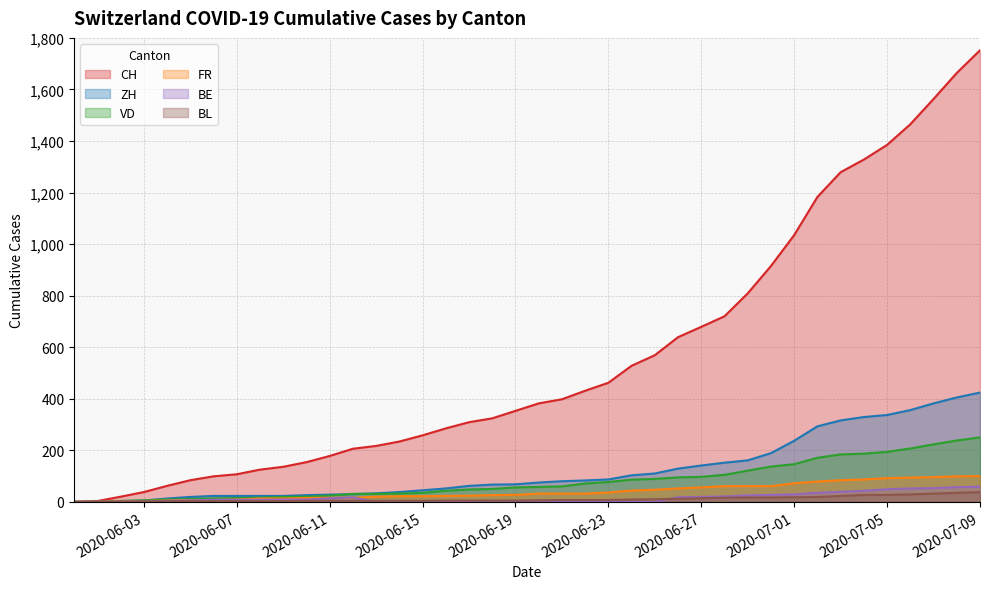

True or false: FR has more than 1 points higher than both neighbors.

False